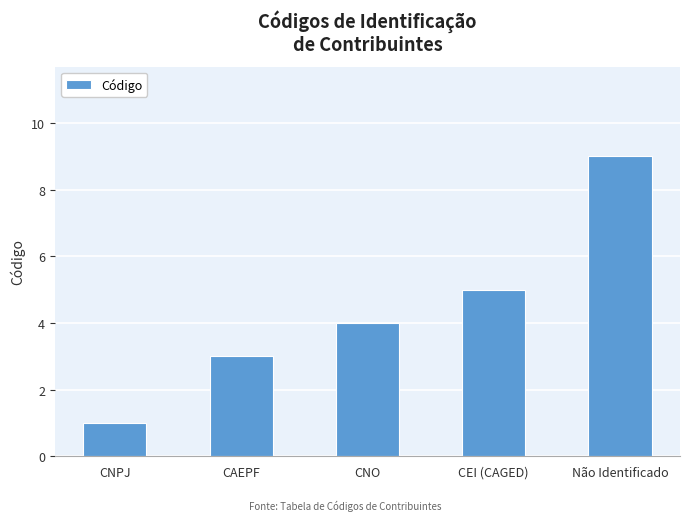

How many values are below 4?

2